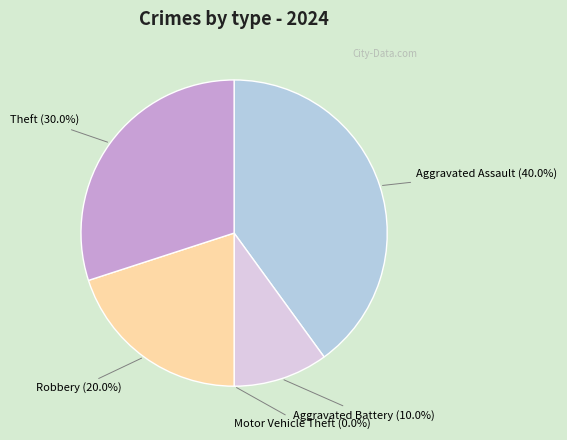

Does Aggravated Battery account for over 50% of the chart?

No